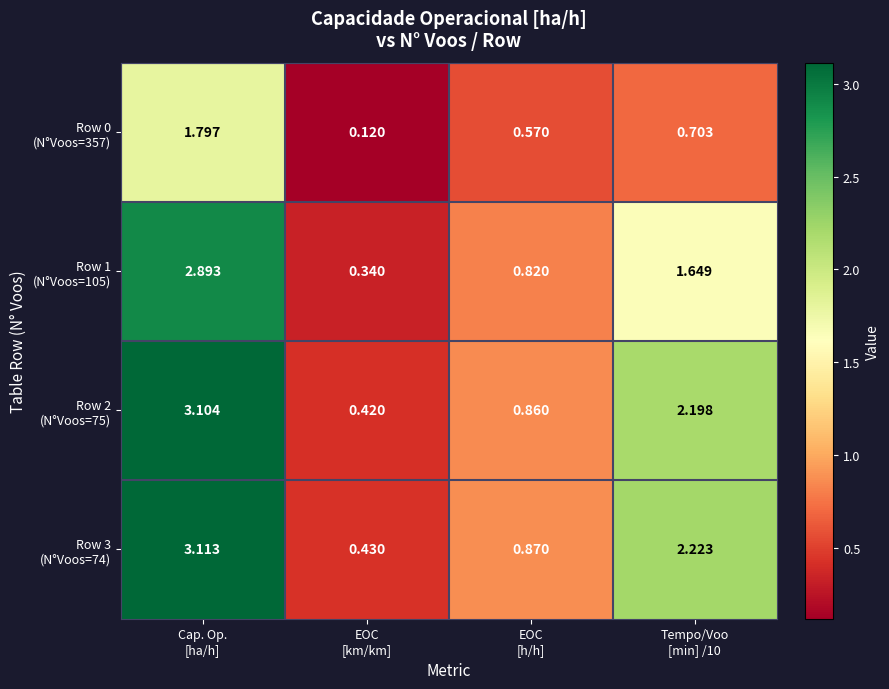

How many data points does each series have?

4